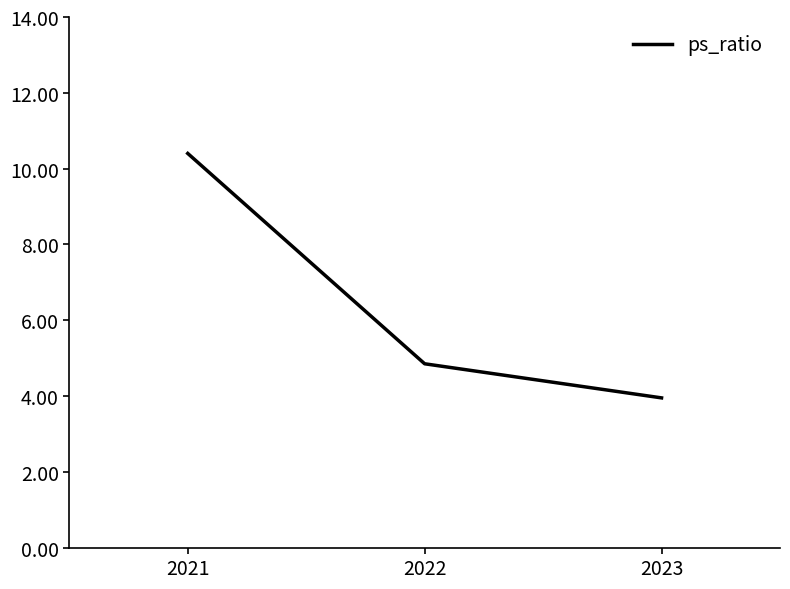

What is the average value?

6.4